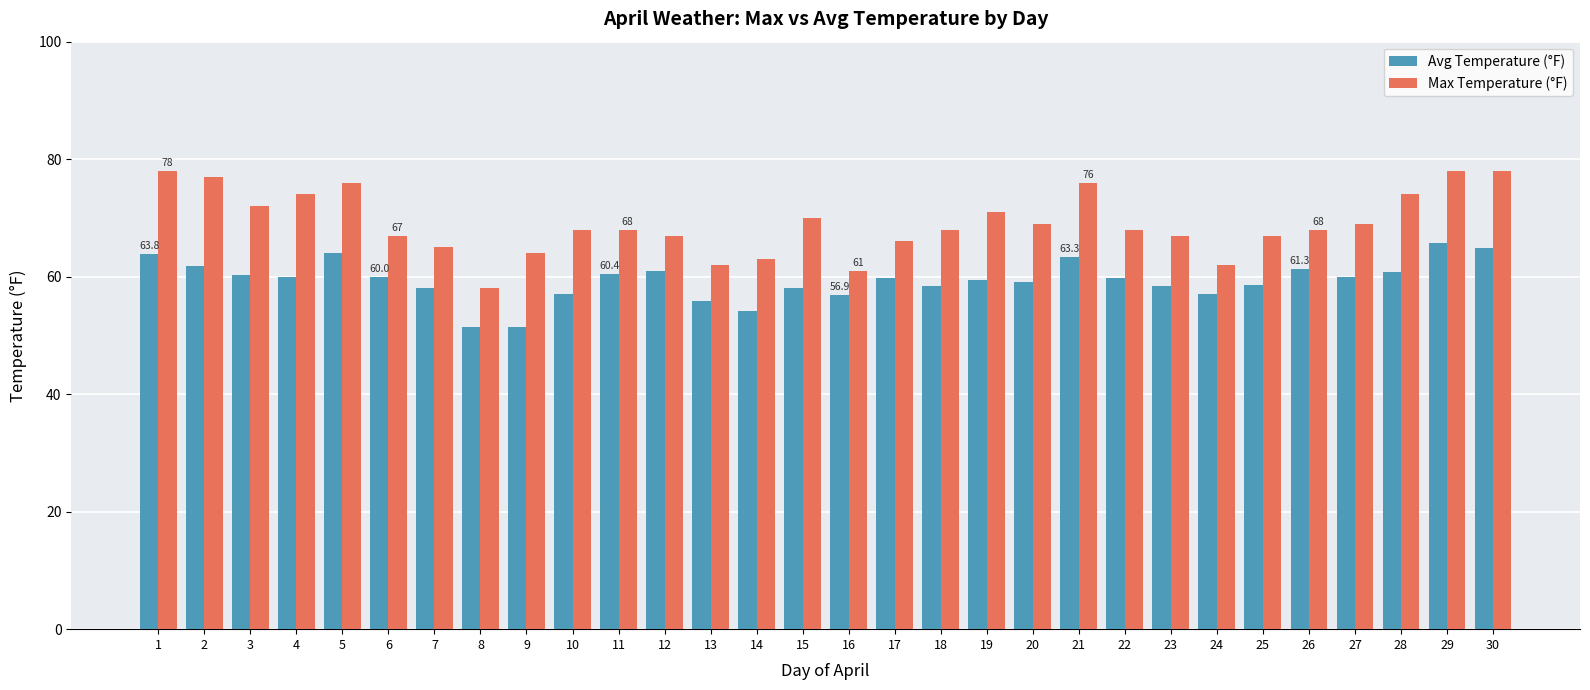

How many bars are there in each group?

2